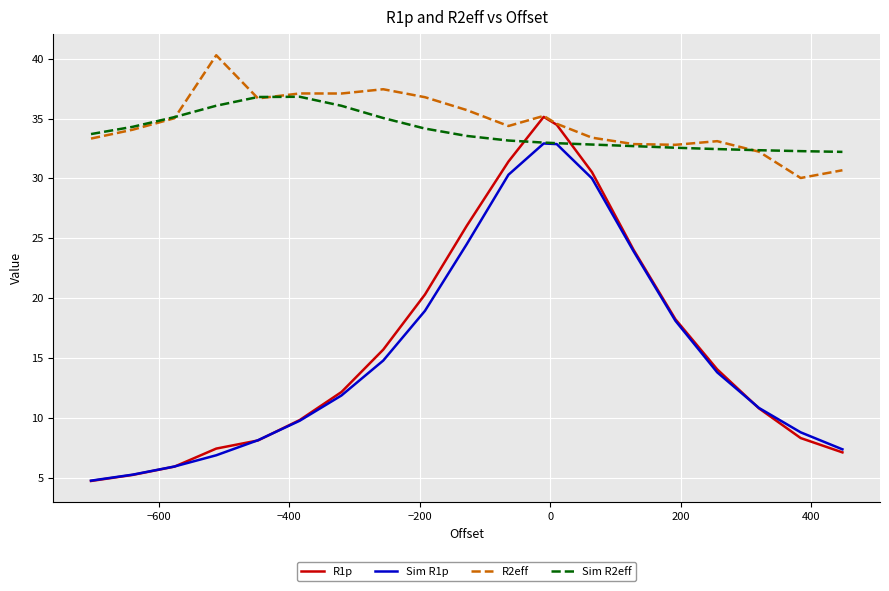

List the series in order of their peak value, highest first.

R2eff, Sim R2eff, R1p, Sim R1p